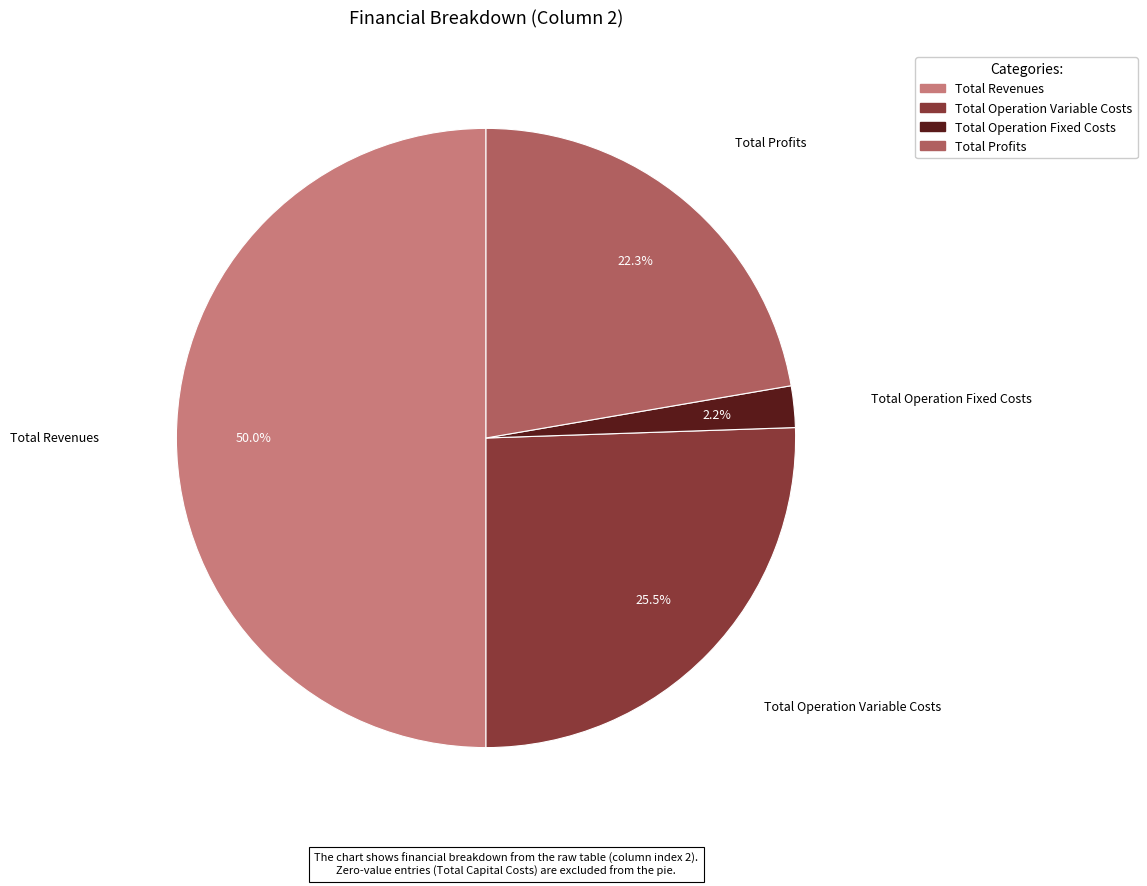

Which slice is the largest?

Total Revenues